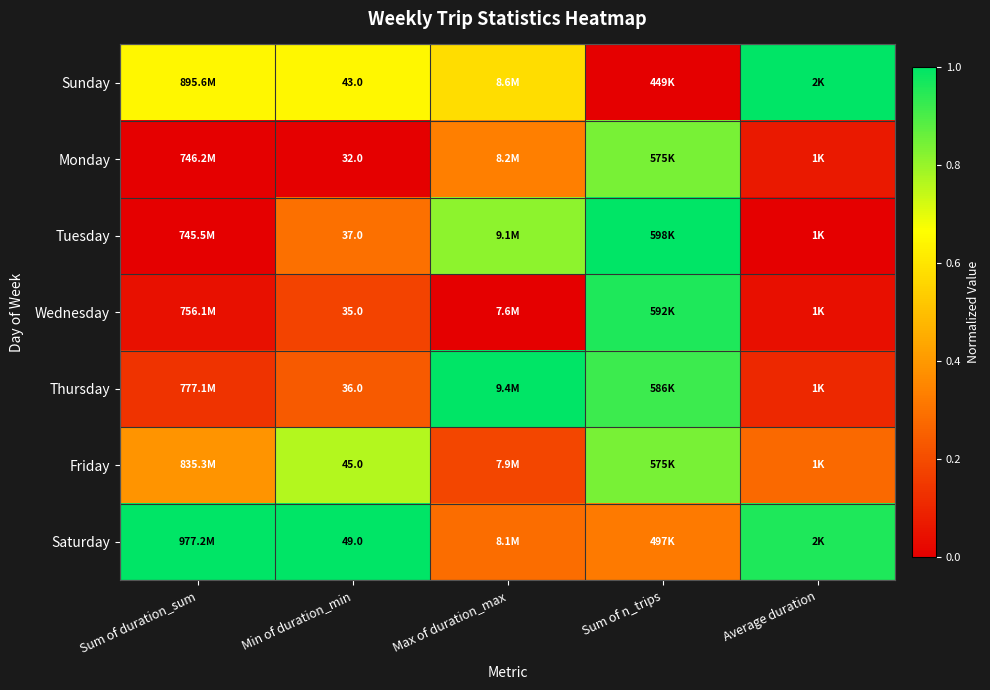

At Min of duration_min, list the series in order from smallest to largest.

Monday, Wednesday, Thursday, Tuesday, Sunday, Friday, Saturday